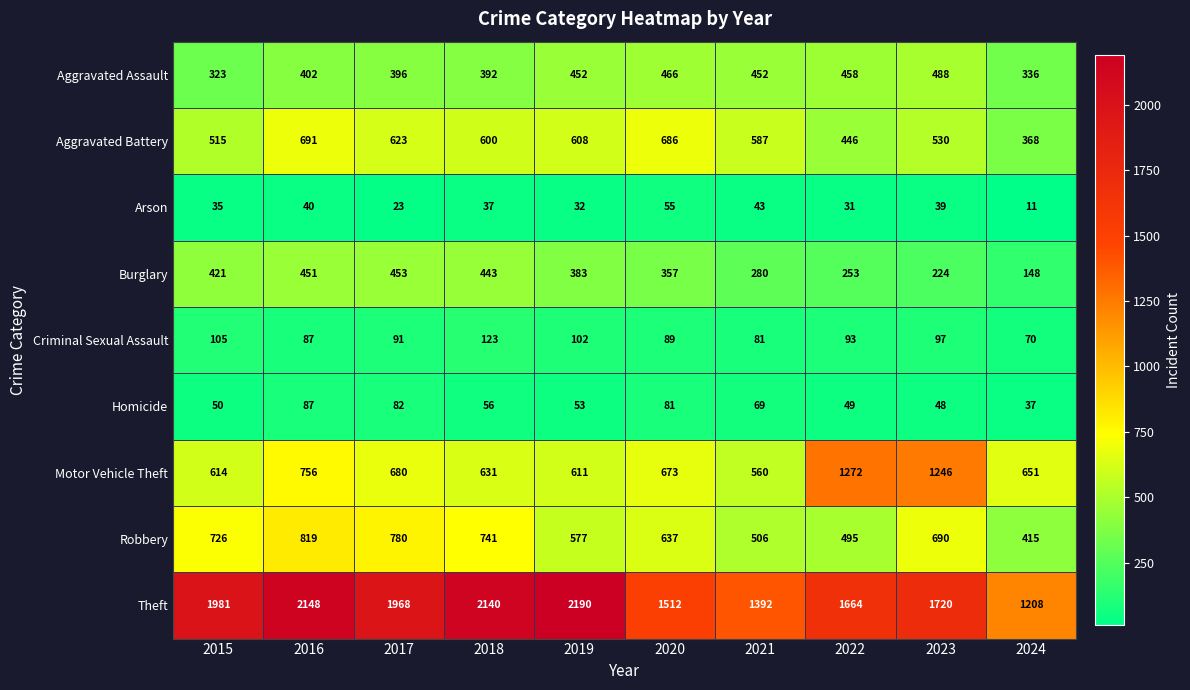

What is the sum of the Motor Vehicle Theft values at 2019 and 2015?

1225